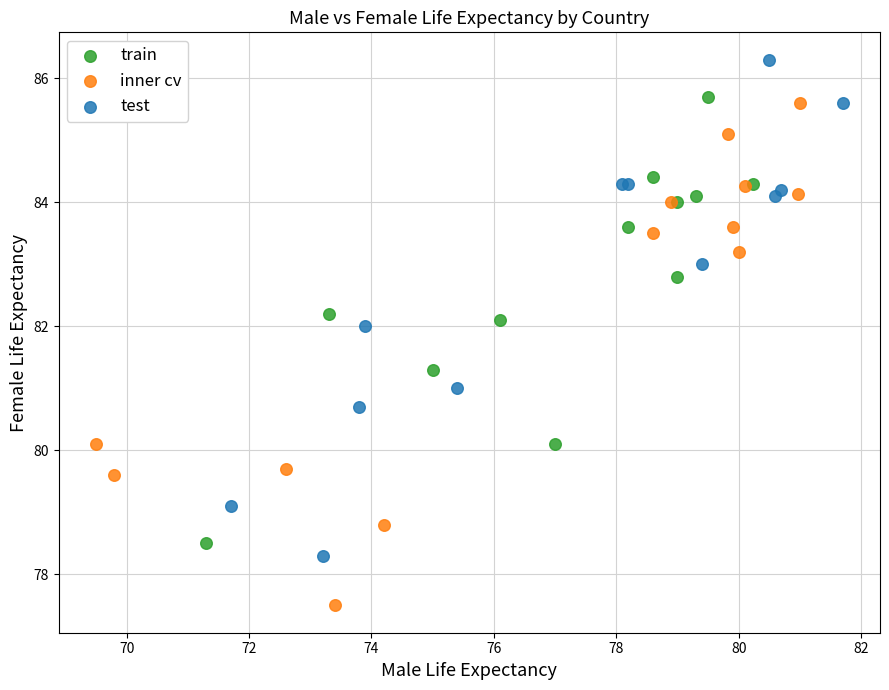

What are all the series names shown in the legend?

train, inner cv, test